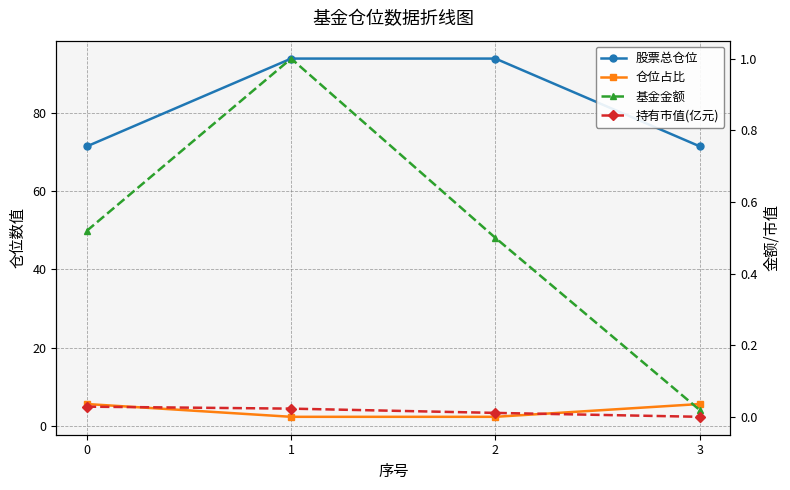

Which category has the lowest value across all series?

3